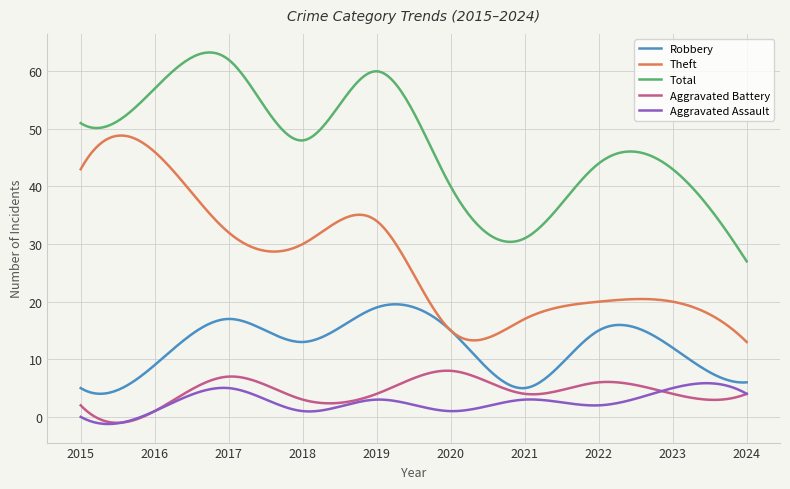

True or false: Total and Aggravated Battery intersect in this chart.

False